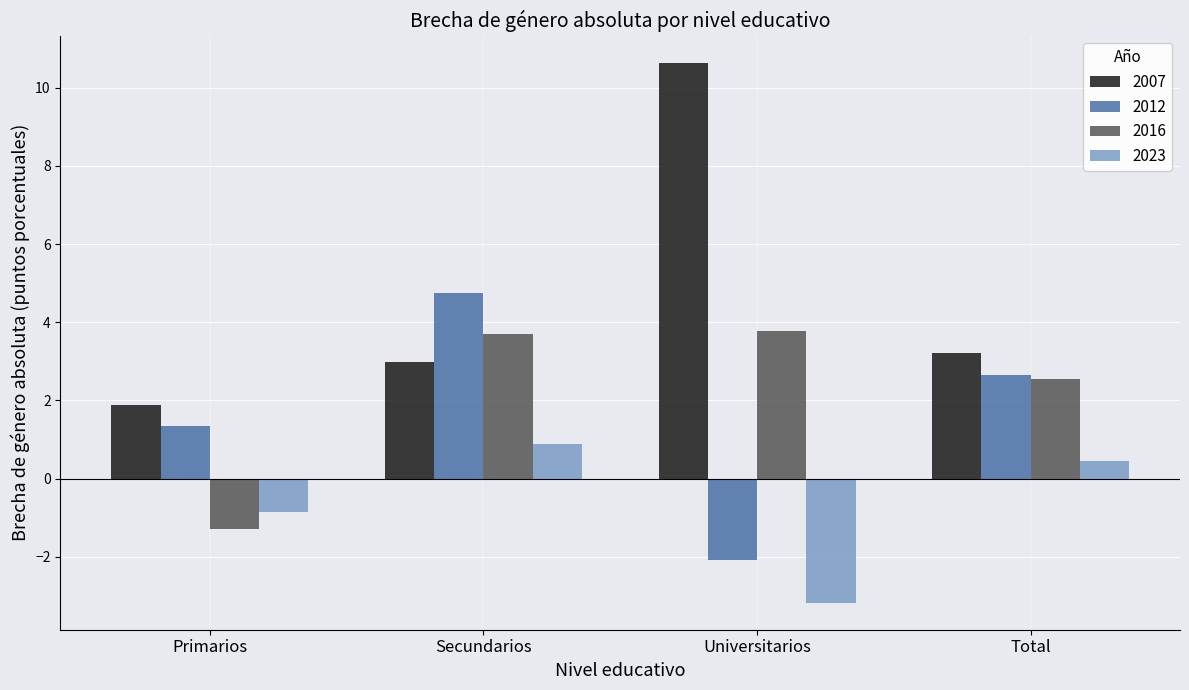

What are all the series names shown in the legend?

2007, 2012, 2016, 2023